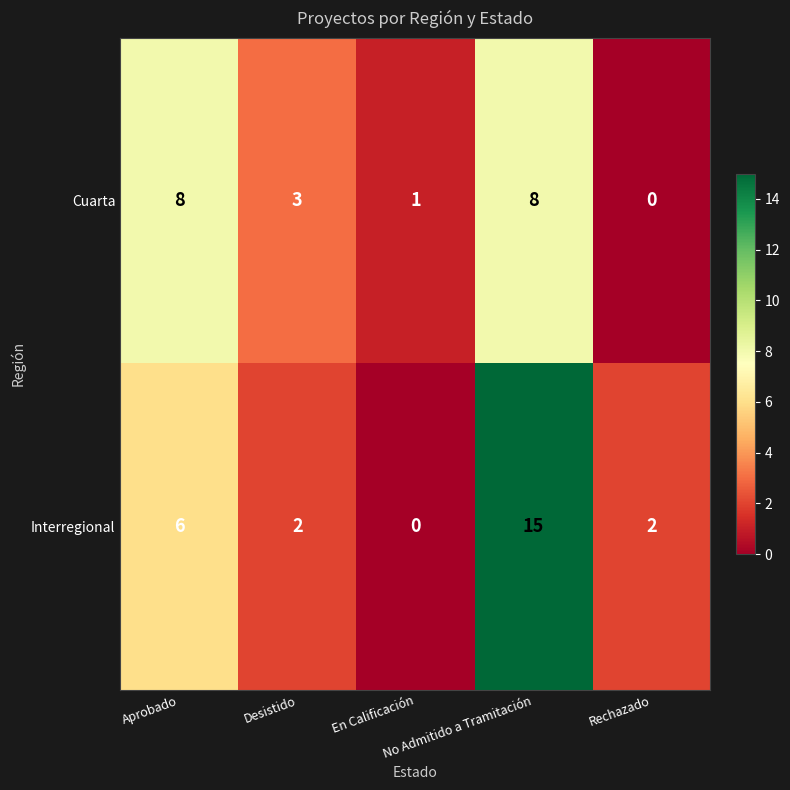

Which series has the largest range (max minus min)?

Interregional